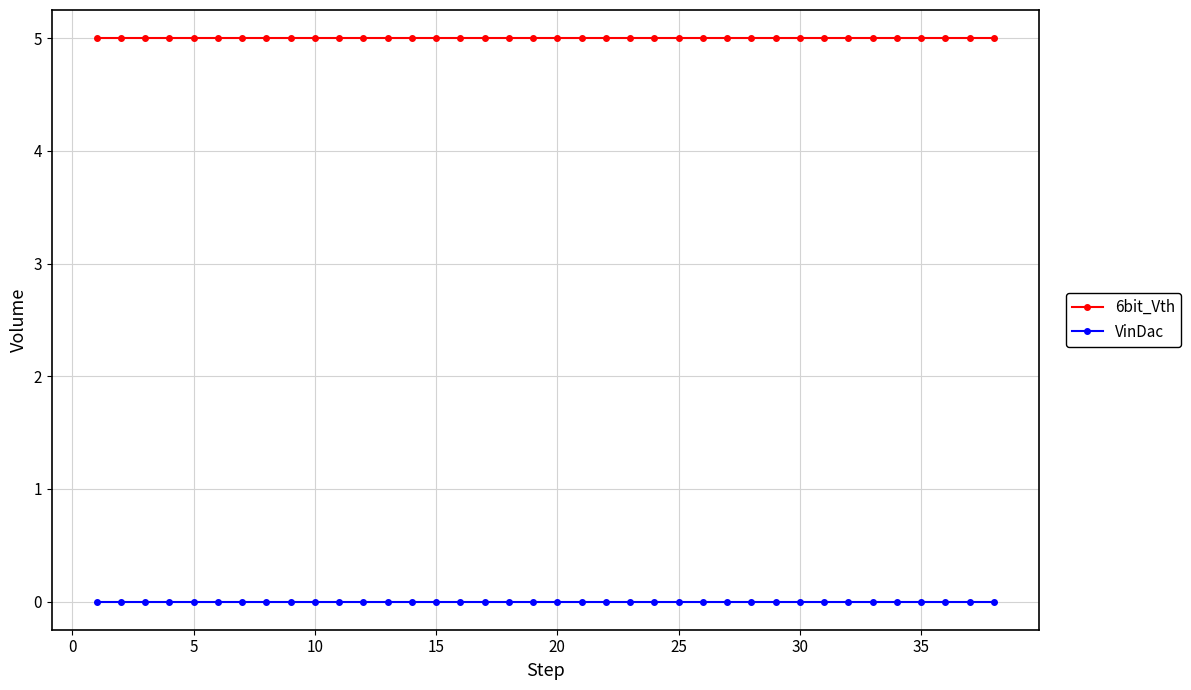

What is the maximum value for 6bit_Vth?

5